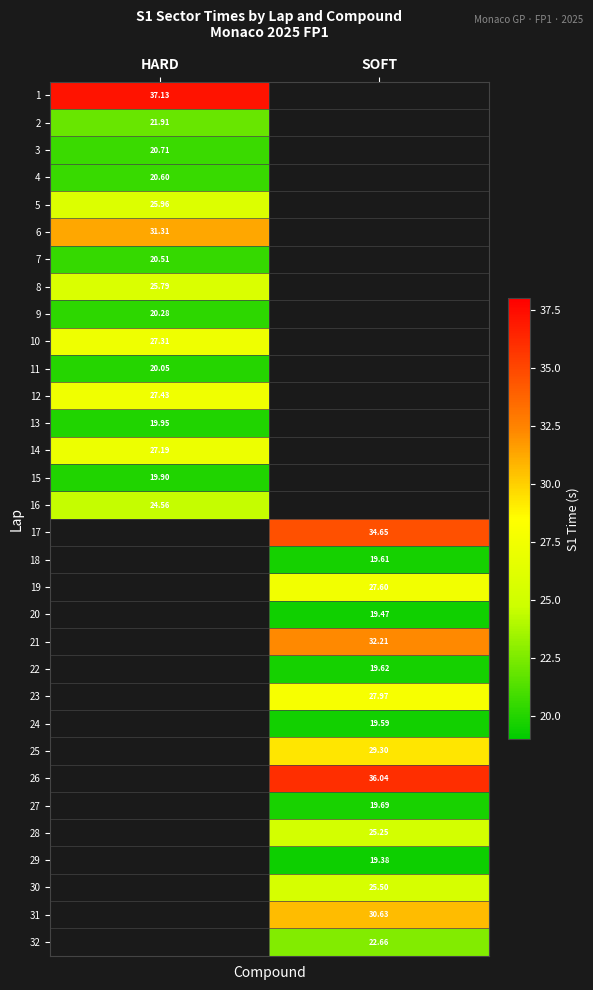

Which series has the largest range (max minus min)?

1